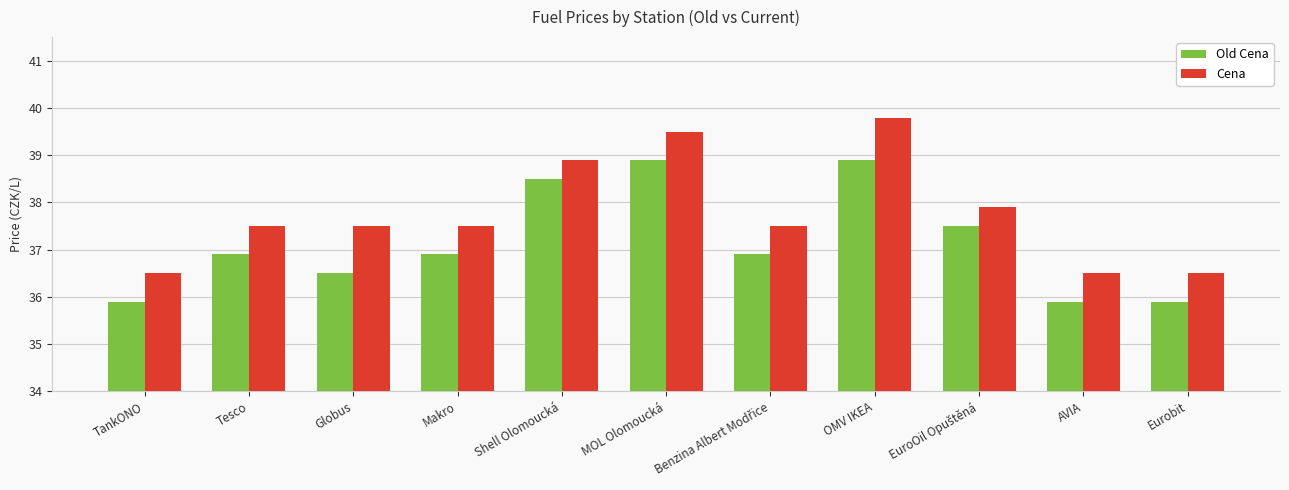

Which series has the largest total across all categories?

Cena